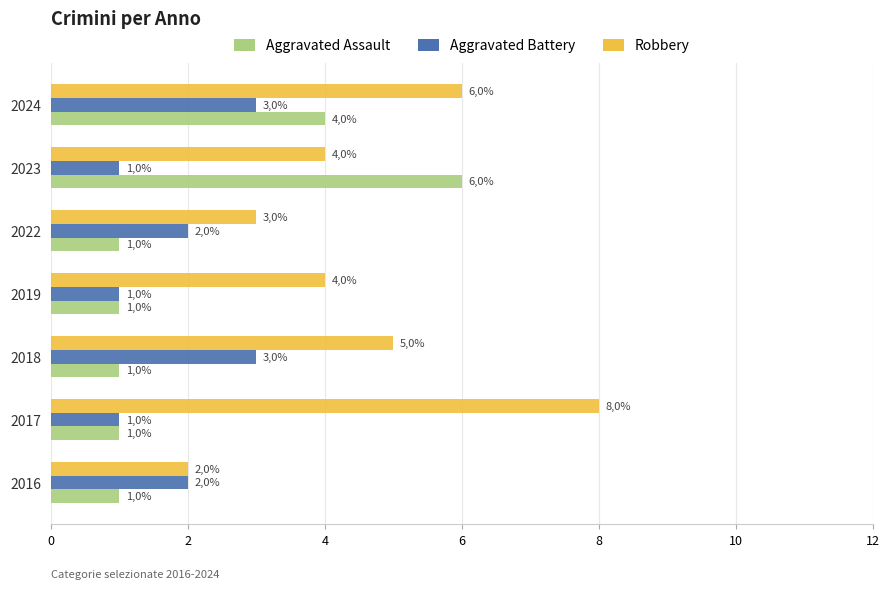

What are all the series names shown in the legend?

Aggravated Assault, Aggravated Battery, Robbery